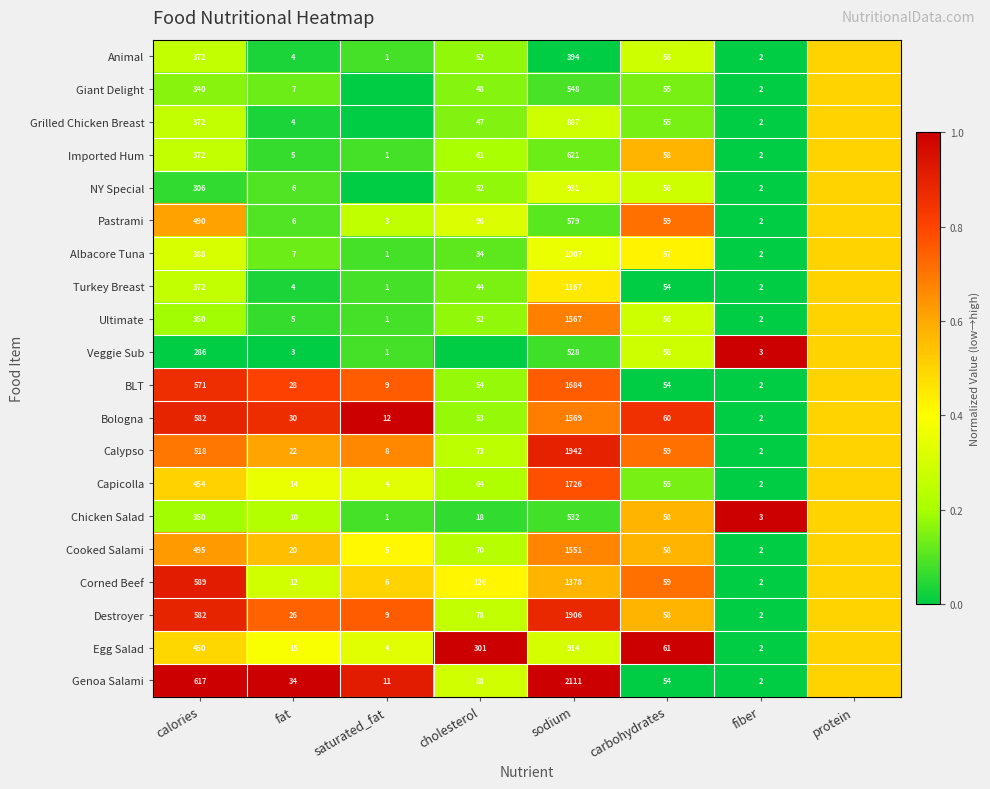

What is the spread (max minus min) of values at cholesterol?

1.0